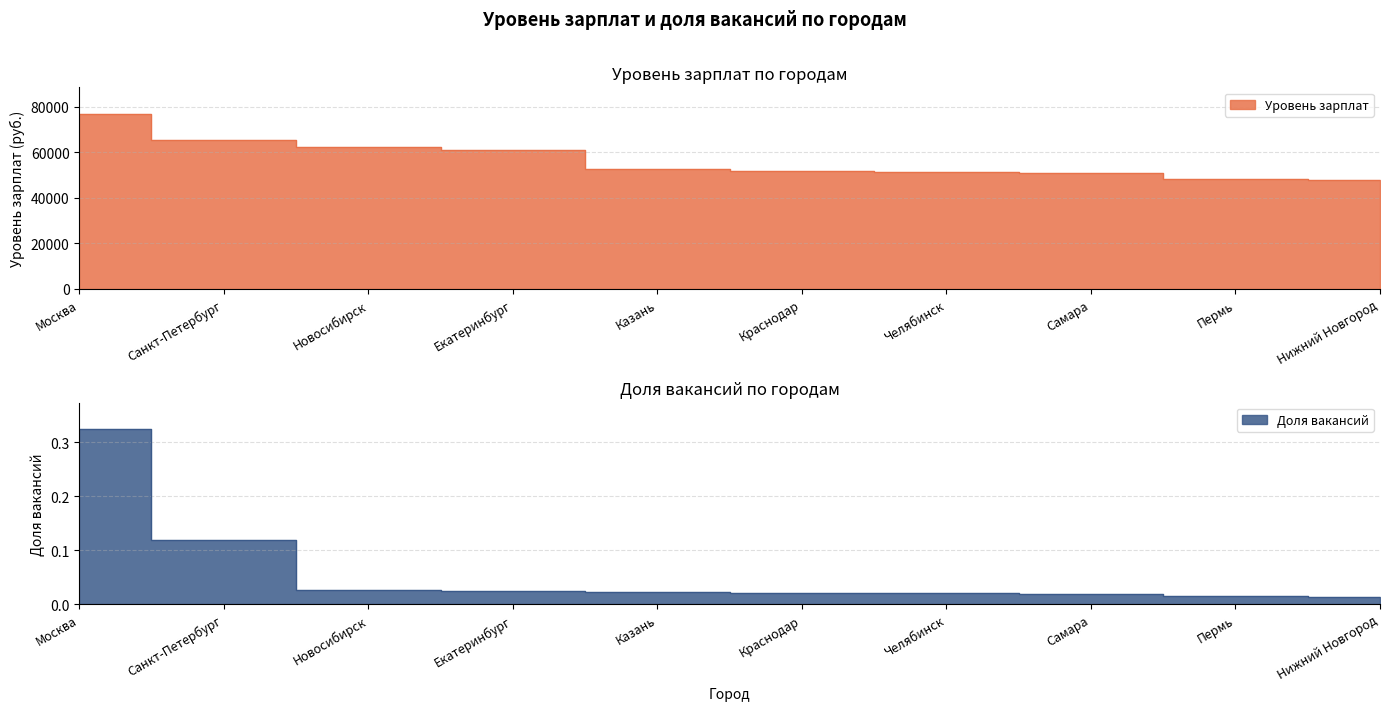

How many lines are shown in the chart?

2